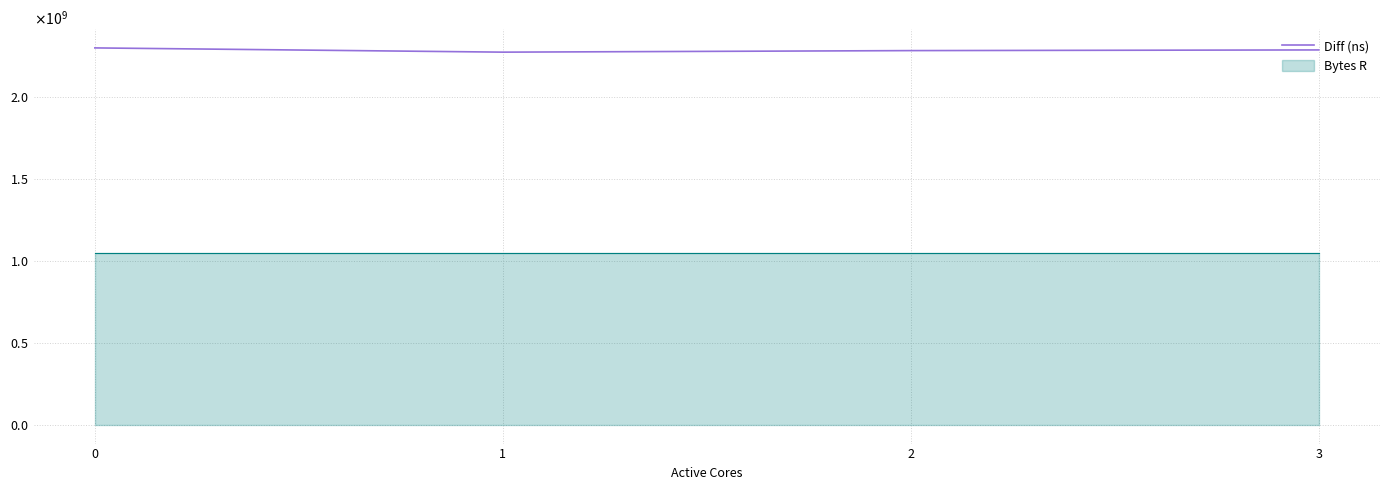

Count the values in the range 2282324133 to 2298776627.

3